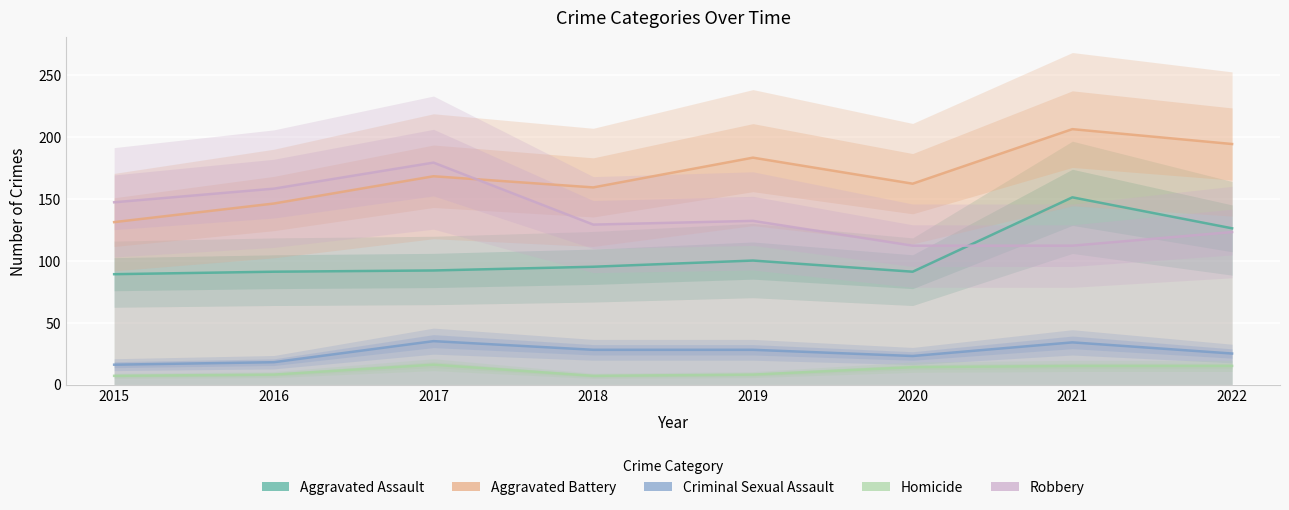

What is the value of the Criminal Sexual Assault point at the 8th from the left?

25